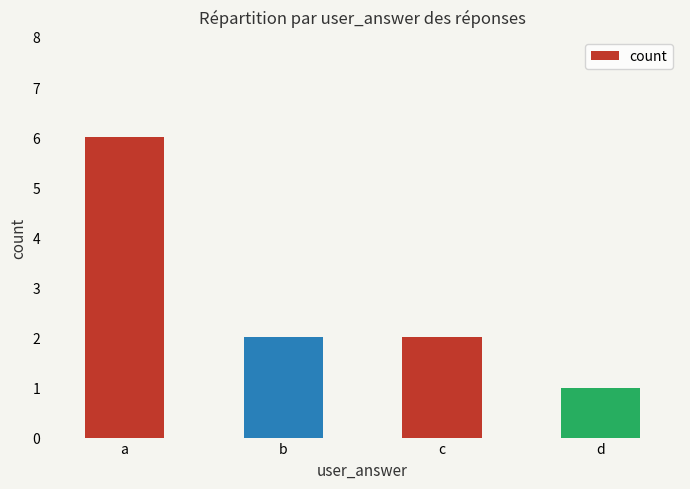

Approximately how many times larger is the value at a compared to c?

3.0